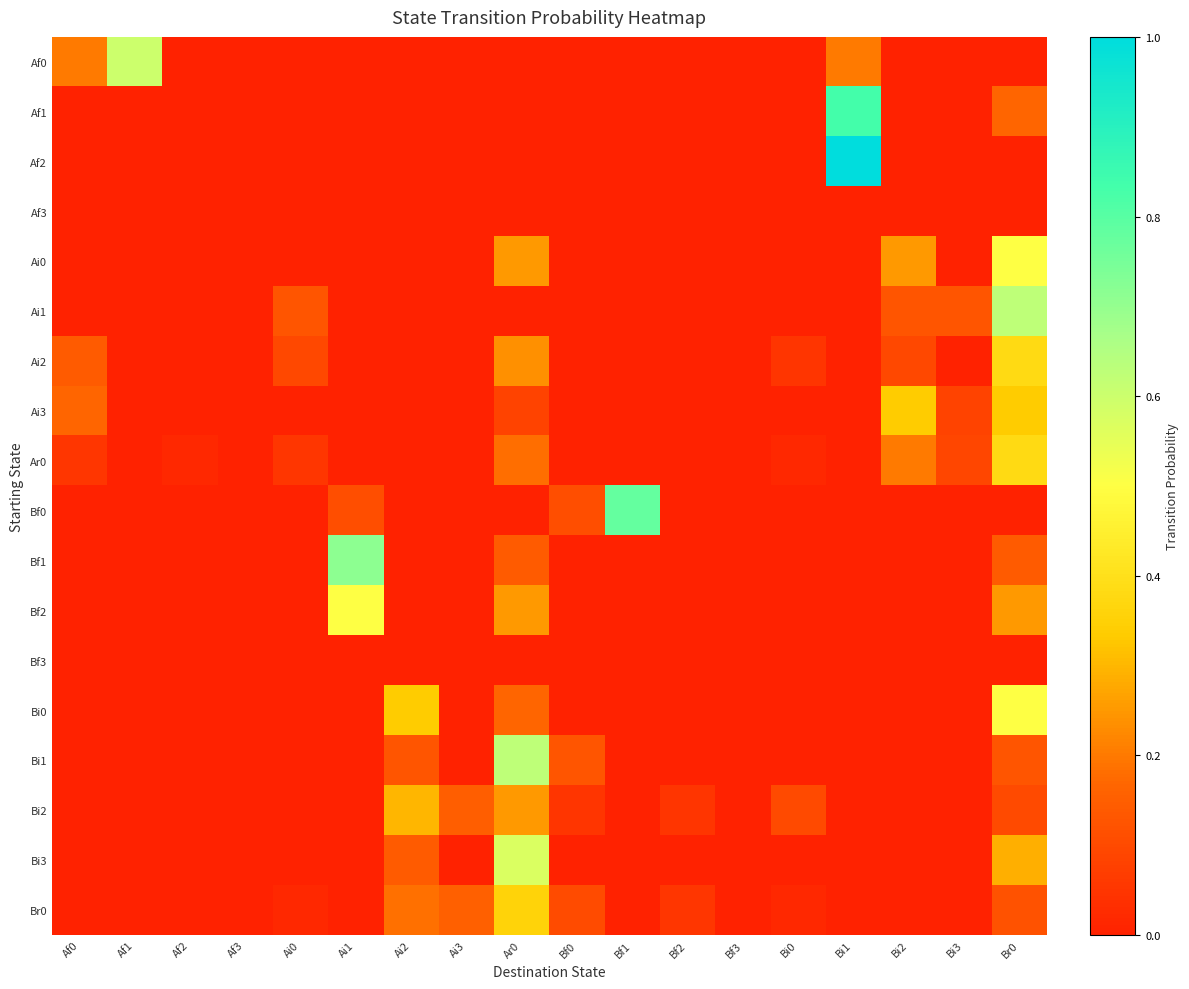

Reading left to right, list all the values displayed in this chart.

Af0: Af0=0.2	Af1=0.6	Af2=0.0	Af3=0.0	Ai0=0.0	Ai1=0.0	Ai2=0.0	Ai3=0.0	Ar0=0.0	Bf0=0.0	Bf1=0.0	Bf2=0.0	Bf3=0.0	Bi0=0.0	Bi1=0.2	Bi2=0.0	Bi3=0.0	Br0=0.0
Af1: Af0=0.0	Af1=0.0	Af2=0.0	Af3=0.0	Ai0=0.0	Ai1=0.0	Ai2=0.0	Ai3=0.0	Ar0=0.0	Bf0=0.0	Bf1=0.0	Bf2=0.0	Bf3=0.0	Bi0=0.0	Bi1=0.8	Bi2=0.0	Bi3=0.0	Br0=0.2
Af2: Af0=0.0	Af1=0.0	Af2=0.0	Af3=0.0	Ai0=0.0	Ai1=0.0	Ai2=0.0	Ai3=0.0	Ar0=0.0	Bf0=0.0	Bf1=0.0	Bf2=0.0	Bf3=0.0	Bi0=0.0	Bi1=1.0	Bi2=0.0	Bi3=0.0	Br0=0.0
Af3: Af0=0.0	Af1=0.0	Af2=0.0	Af3=0.0	Ai0=0.0	Ai1=0.0	Ai2=0.0	Ai3=0.0	Ar0=0.0	Bf0=0.0	Bf1=0.0	Bf2=0.0	Bf3=0.0	Bi0=0.0	Bi1=0.0	Bi2=0.0	Bi3=0.0	Br0=0.0
Ai0: Af0=0.0	Af1=0.0	Af2=0.0	Af3=0.0	Ai0=0.0	Ai1=0.0	Ai2=0.0	Ai3=0.0	Ar0=0.2	Bf0=0.0	Bf1=0.0	Bf2=0.0	Bf3=0.0	Bi0=0.0	Bi1=0.0	Bi2=0.2	Bi3=0.0	Br0=0.5
Ai1: Af0=0.0	Af1=0.0	Af2=0.0	Af3=0.0	Ai0=0.1	Ai1=0.0	Ai2=0.0	Ai3=0.0	Ar0=0.0	Bf0=0.0	Bf1=0.0	Bf2=0.0	Bf3=0.0	Bi0=0.0	Bi1=0.0	Bi2=0.1	Bi3=0.1	Br0=0.6
Ai2: Af0=0.1	Af1=0.0	Af2=0.0	Af3=0.0	Ai0=0.1	Ai1=0.0	Ai2=0.0	Ai3=0.0	Ar0=0.2	Bf0=0.0	Bf1=0.0	Bf2=0.0	Bf3=0.0	Bi0=0.0	Bi1=0.0	Bi2=0.1	Bi3=0.0	Br0=0.4
Ai3: Af0=0.2	Af1=0.0	Af2=0.0	Af3=0.0	Ai0=0.0	Ai1=0.0	Ai2=0.0	Ai3=0.0	Ar0=0.1	Bf0=0.0	Bf1=0.0	Bf2=0.0	Bf3=0.0	Bi0=0.0	Bi1=0.0	Bi2=0.3	Bi3=0.1	Br0=0.3
Ar0: Af0=0.1	Af1=0.0	Af2=0.0	Af3=0.0	Ai0=0.1	Ai1=0.0	Ai2=0.0	Ai3=0.0	Ar0=0.2	Bf0=0.0	Bf1=0.0	Bf2=0.0	Bf3=0.0	Bi0=0.0	Bi1=0.0	Bi2=0.2	Bi3=0.1	Br0=0.4
Bf0: Af0=0.0	Af1=0.0	Af2=0.0	Af3=0.0	Ai0=0.0	Ai1=0.1	Ai2=0.0	Ai3=0.0	Ar0=0.0	Bf0=0.1	Bf1=0.8	Bf2=0.0	Bf3=0.0	Bi0=0.0	Bi1=0.0	Bi2=0.0	Bi3=0.0	Br0=0.0
Bf1: Af0=0.0	Af1=0.0	Af2=0.0	Af3=0.0	Ai0=0.0	Ai1=0.7	Ai2=0.0	Ai3=0.0	Ar0=0.1	Bf0=0.0	Bf1=0.0	Bf2=0.0	Bf3=0.0	Bi0=0.0	Bi1=0.0	Bi2=0.0	Bi3=0.0	Br0=0.1
Bf2: Af0=0.0	Af1=0.0	Af2=0.0	Af3=0.0	Ai0=0.0	Ai1=0.5	Ai2=0.0	Ai3=0.0	Ar0=0.2	Bf0=0.0	Bf1=0.0	Bf2=0.0	Bf3=0.0	Bi0=0.0	Bi1=0.0	Bi2=0.0	Bi3=0.0	Br0=0.2
Bf3: Af0=0.0	Af1=0.0	Af2=0.0	Af3=0.0	Ai0=0.0	Ai1=0.0	Ai2=0.0	Ai3=0.0	Ar0=0.0	Bf0=0.0	Bf1=0.0	Bf2=0.0	Bf3=0.0	Bi0=0.0	Bi1=0.0	Bi2=0.0	Bi3=0.0	Br0=0.0
Bi0: Af0=0.0	Af1=0.0	Af2=0.0	Af3=0.0	Ai0=0.0	Ai1=0.0	Ai2=0.3	Ai3=0.0	Ar0=0.2	Bf0=0.0	Bf1=0.0	Bf2=0.0	Bf3=0.0	Bi0=0.0	Bi1=0.0	Bi2=0.0	Bi3=0.0	Br0=0.5
Bi1: Af0=0.0	Af1=0.0	Af2=0.0	Af3=0.0	Ai0=0.0	Ai1=0.0	Ai2=0.1	Ai3=0.0	Ar0=0.6	Bf0=0.1	Bf1=0.0	Bf2=0.0	Bf3=0.0	Bi0=0.0	Bi1=0.0	Bi2=0.0	Bi3=0.0	Br0=0.1
Bi2: Af0=0.0	Af1=0.0	Af2=0.0	Af3=0.0	Ai0=0.0	Ai1=0.0	Ai2=0.3	Ai3=0.1	Ar0=0.2	Bf0=0.1	Bf1=0.0	Bf2=0.1	Bf3=0.0	Bi0=0.1	Bi1=0.0	Bi2=0.0	Bi3=0.0	Br0=0.1
Bi3: Af0=0.0	Af1=0.0	Af2=0.0	Af3=0.0	Ai0=0.0	Ai1=0.0	Ai2=0.1	Ai3=0.0	Ar0=0.6	Bf0=0.0	Bf1=0.0	Bf2=0.0	Bf3=0.0	Bi0=0.0	Bi1=0.0	Bi2=0.0	Bi3=0.0	Br0=0.3
Br0: Af0=0.0	Af1=0.0	Af2=0.0	Af3=0.0	Ai0=0.0	Ai1=0.0	Ai2=0.2	Ai3=0.2	Ar0=0.4	Bf0=0.1	Bf1=0.0	Bf2=0.1	Bf3=0.0	Bi0=0.0	Bi1=0.0	Bi2=0.0	Bi3=0.0	Br0=0.1